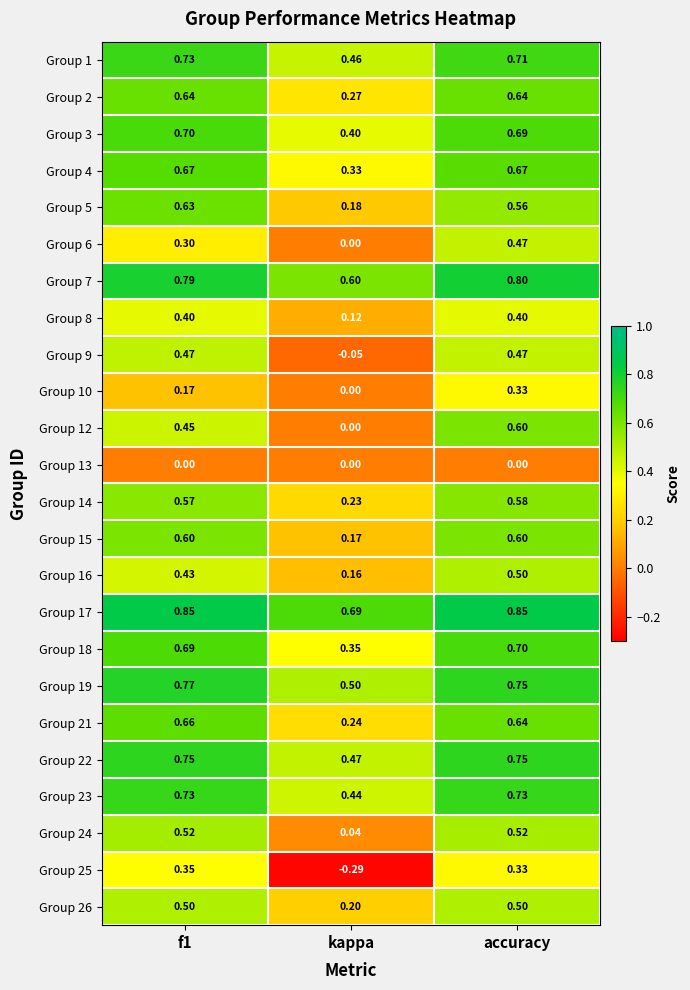

At which label is Group 14 closest to 0?

kappa